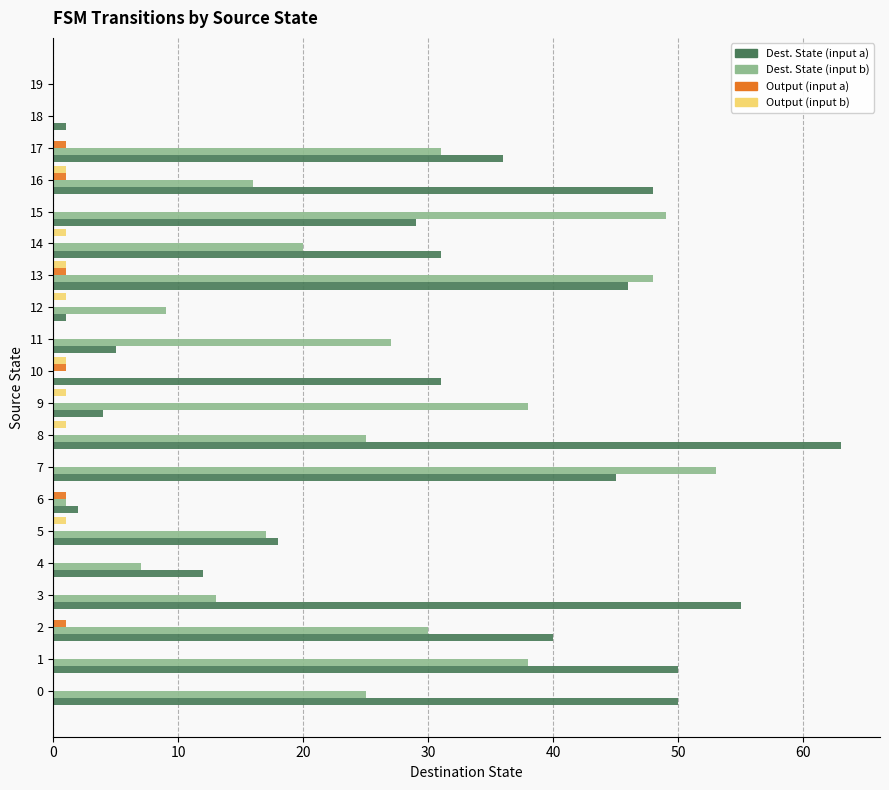

Which label corresponds to the largest value in the chart?

8